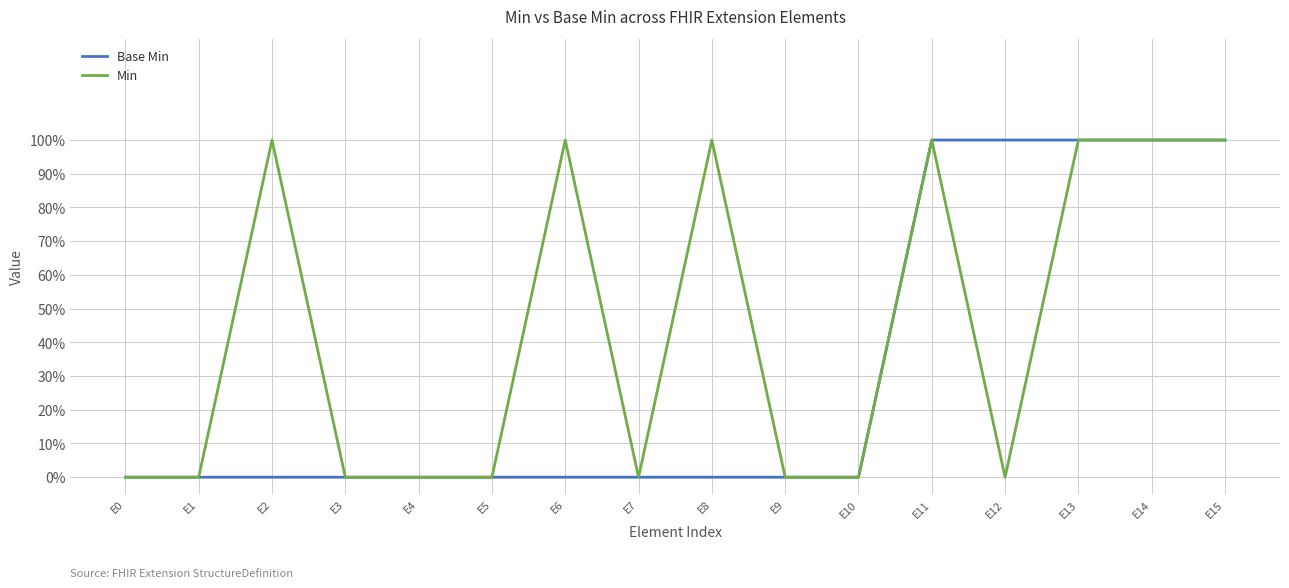

Which series changed the most between E3 and E5?

Base Min